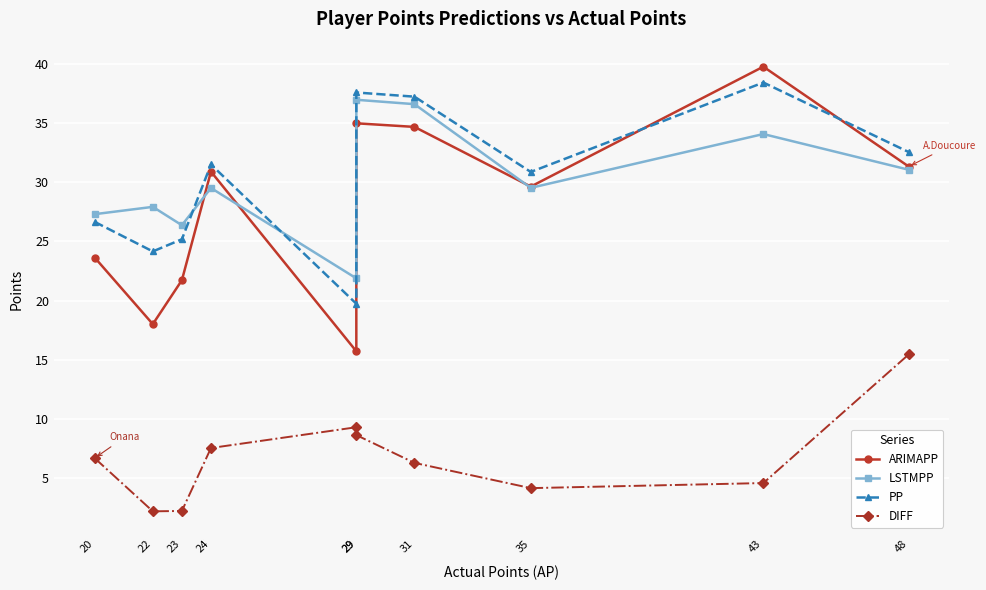

How many interior local valleys does the PP series have?

3